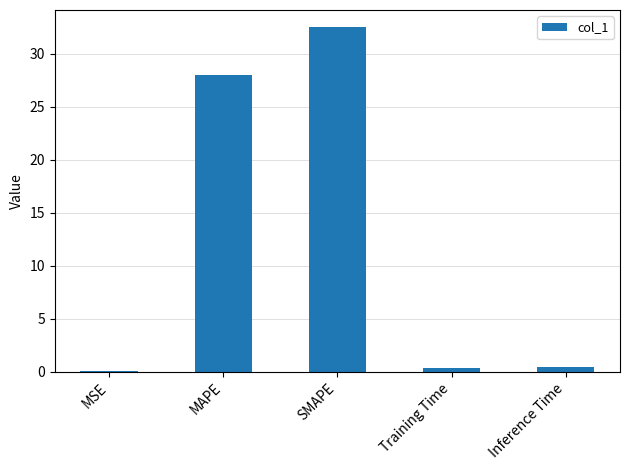

What is the sum of all values?

61.3